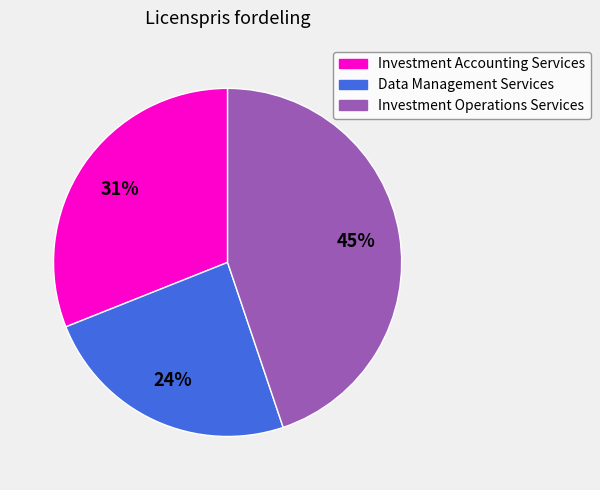

To the nearest percent, what portion does Data Management Services represent?

24%